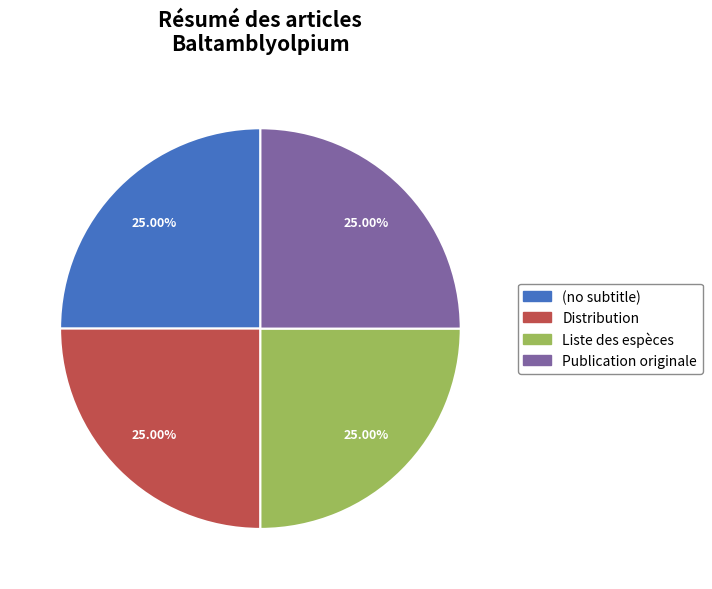

To the nearest percent, what percentage of the pie is Publication originale?

25%